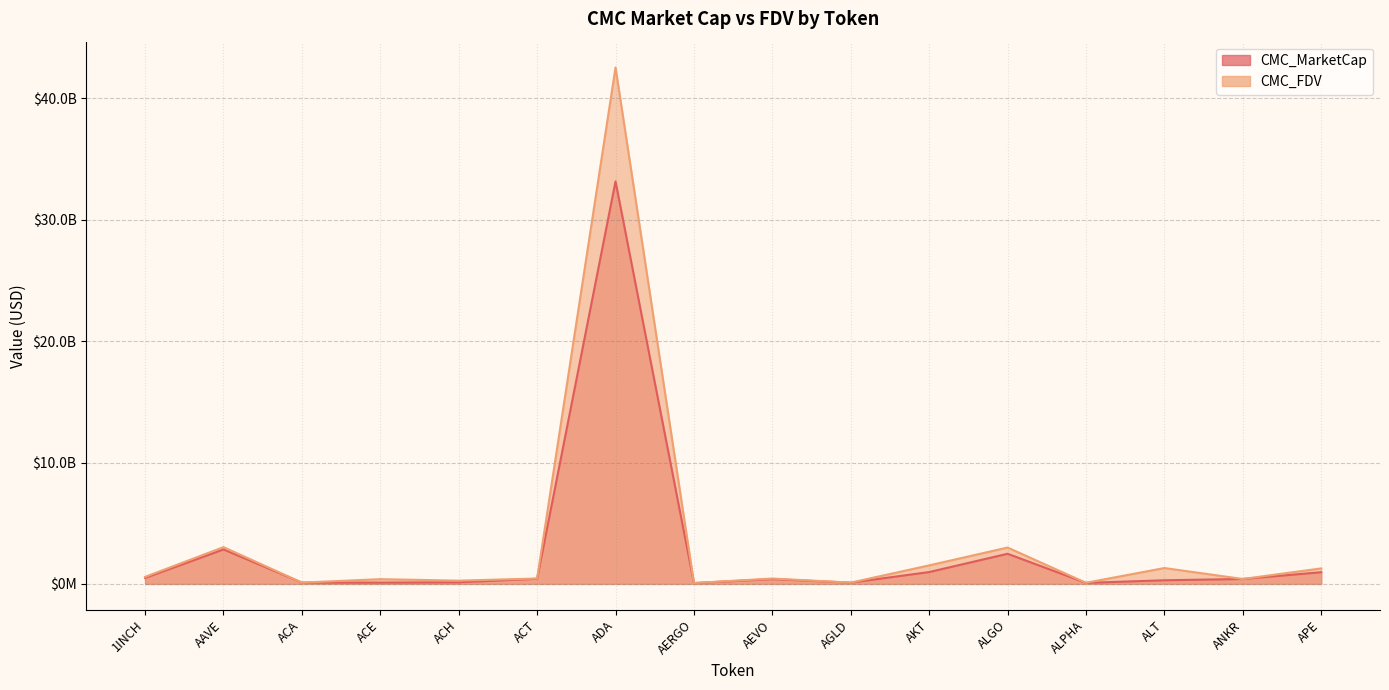

What value does the CMC_MarketCap series have at ACE?

108231816.6